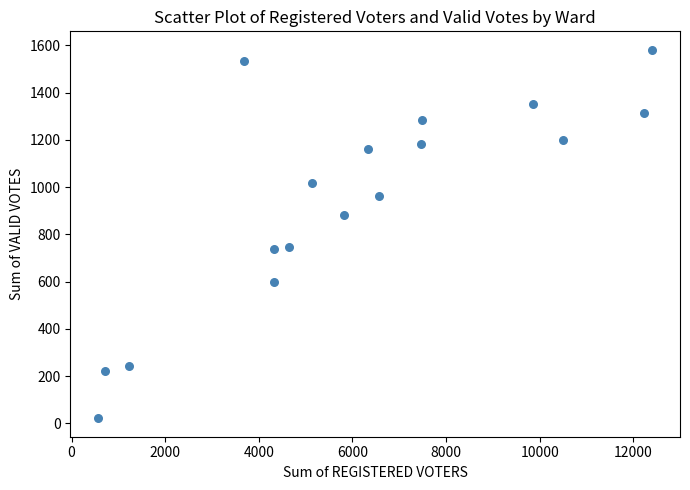

What is the range of Y values (max minus min)?

1559